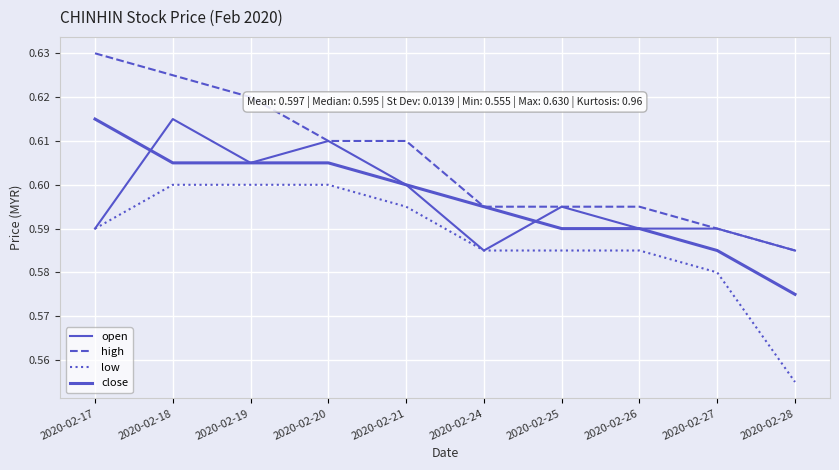

At how many categories does at least one series exceed 0?

10